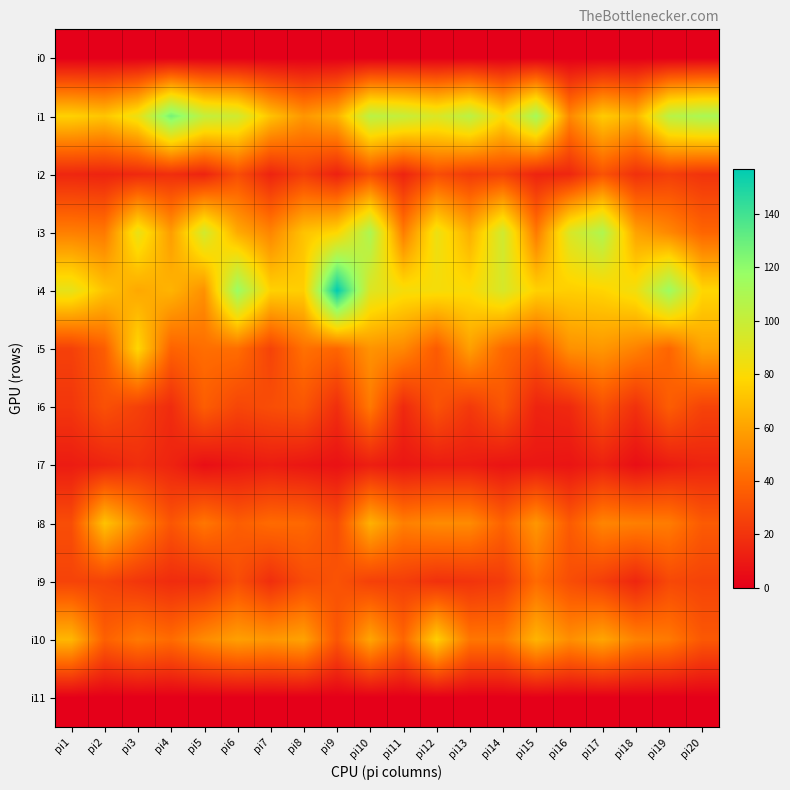

What is the total value across all series at pi19?

503